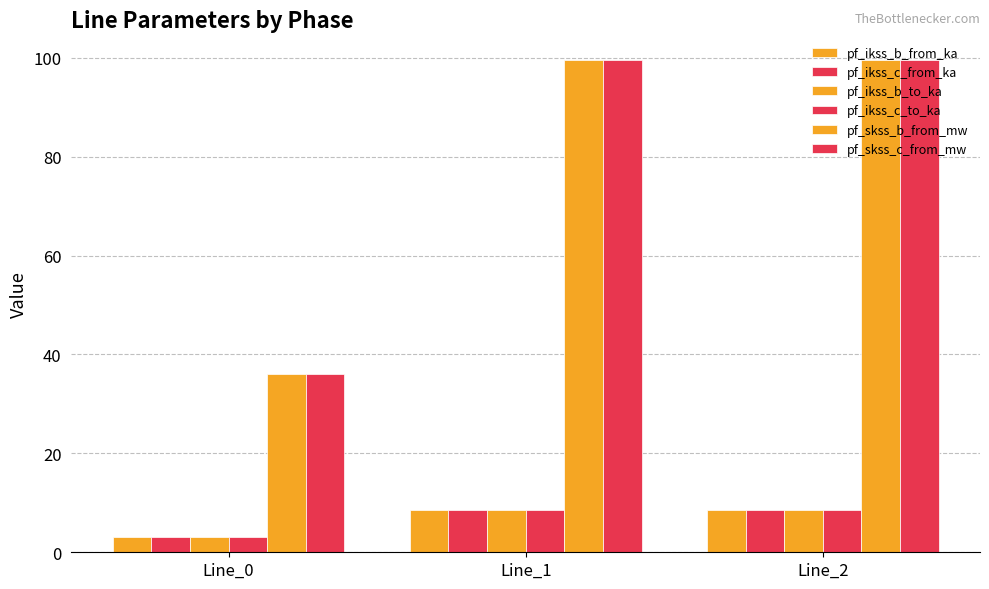

At which label is pf_ikss_c_from_ka closest to 5?

Line_0